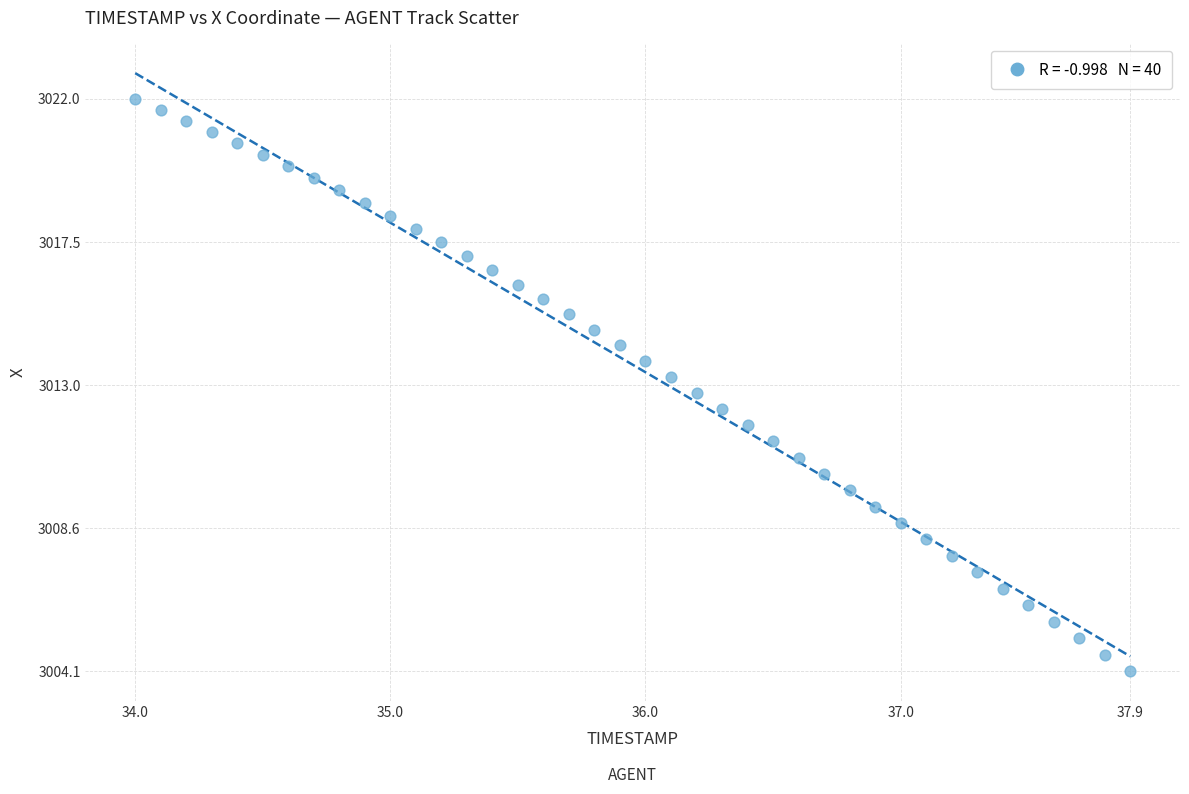

What is the range of X values (max minus min)?

3.9